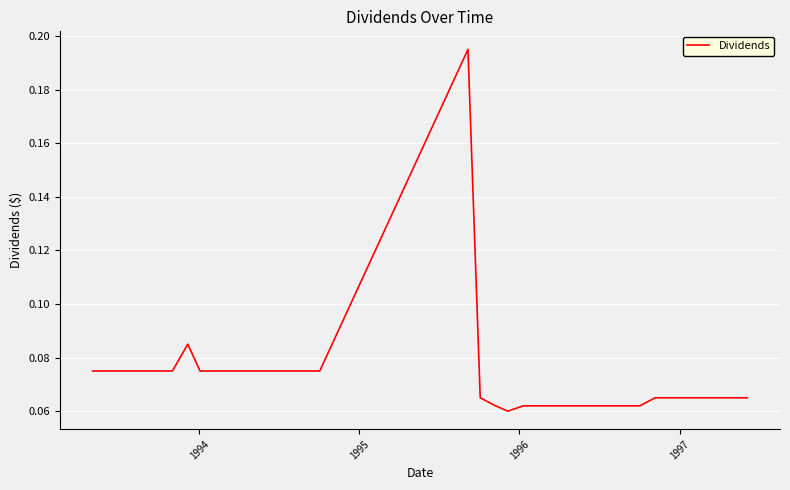

Is this an area chart (filled region under the line)?

No